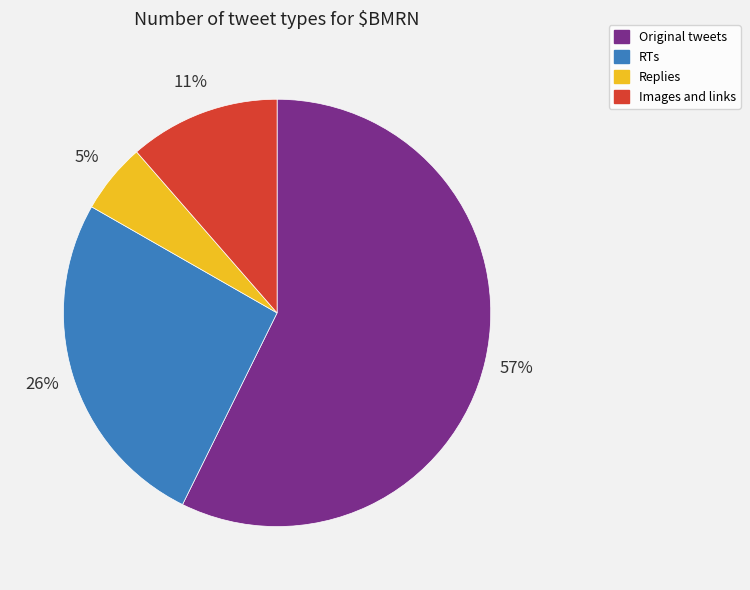

Rank the categories by value from lowest to highest.

Replies, Images and links, RTs, Original tweets